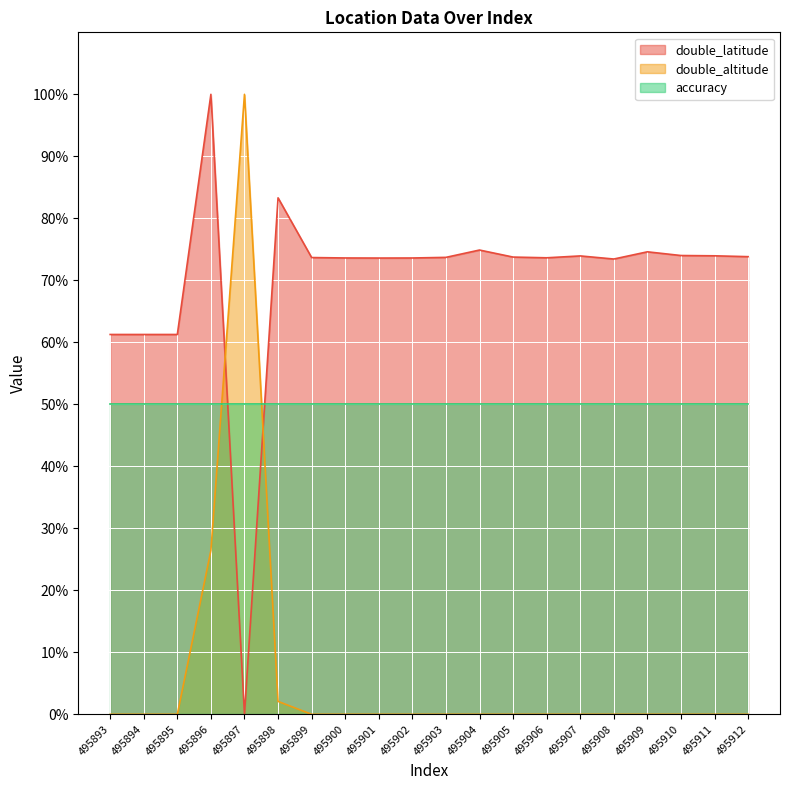

Is it true that double_latitude equals 32.2 at 495901?

False